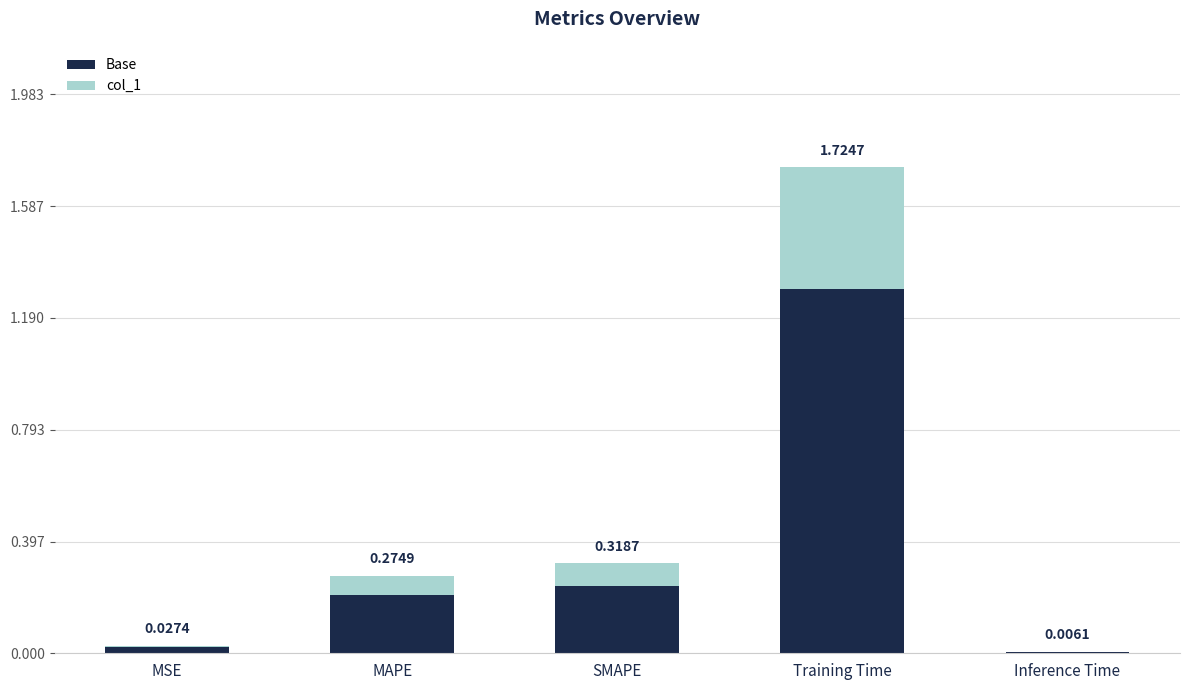

What is the total value across all series at Training Time?

1.7